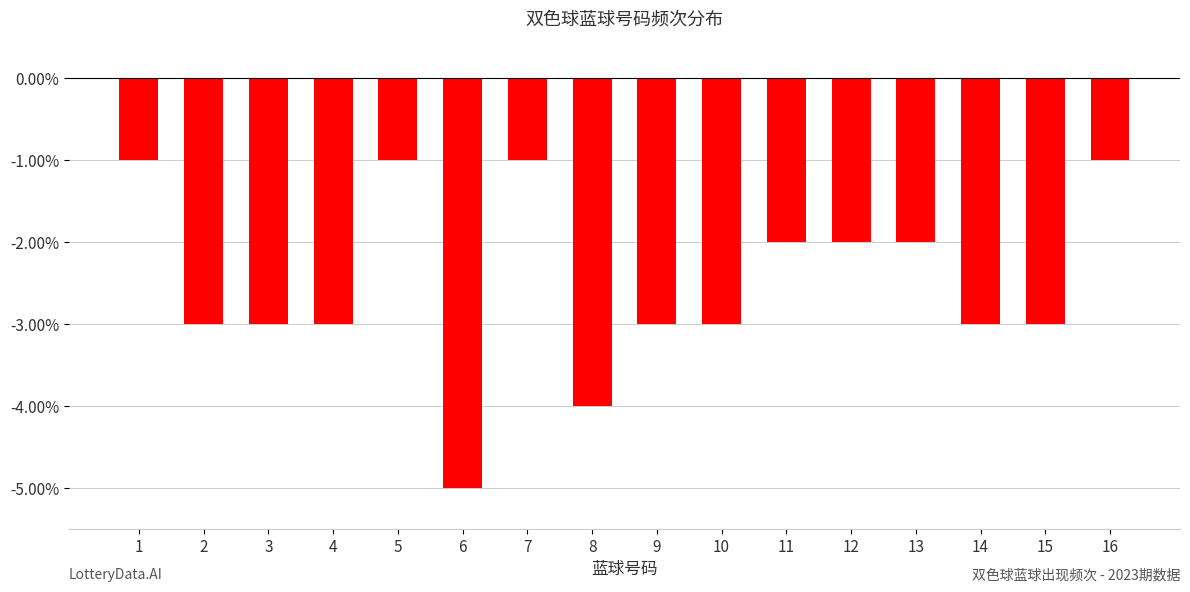

What is the smallest value displayed?

-5